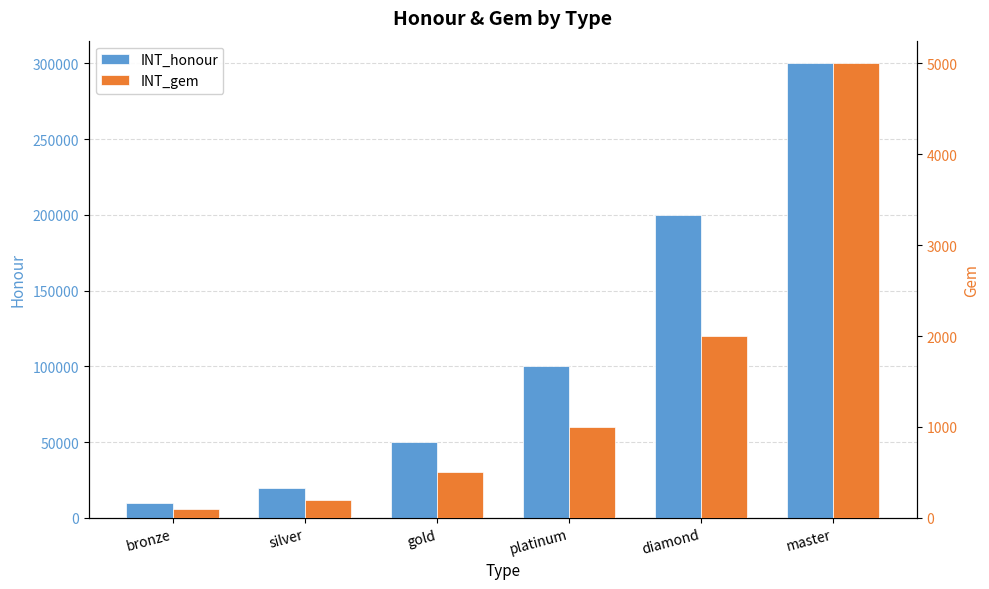

The value of INT_gem at silver is 200. True or false?

True